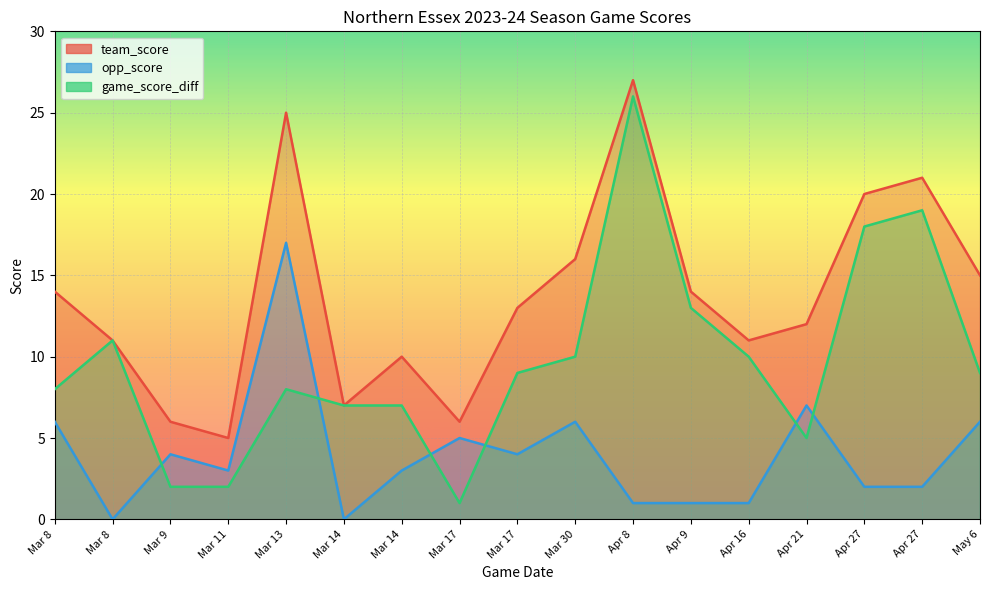

The team_score series shows 6 at Mar 13. True or false?

False